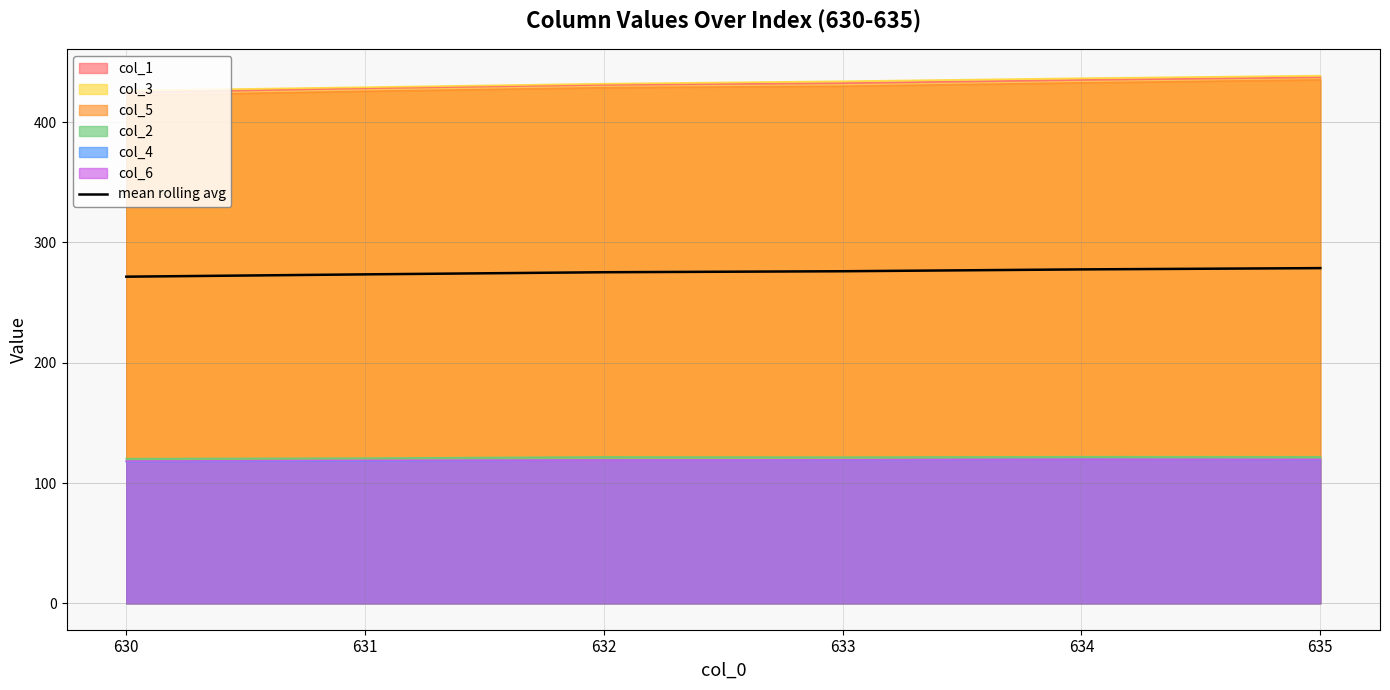

How many lines are shown in the chart?

7